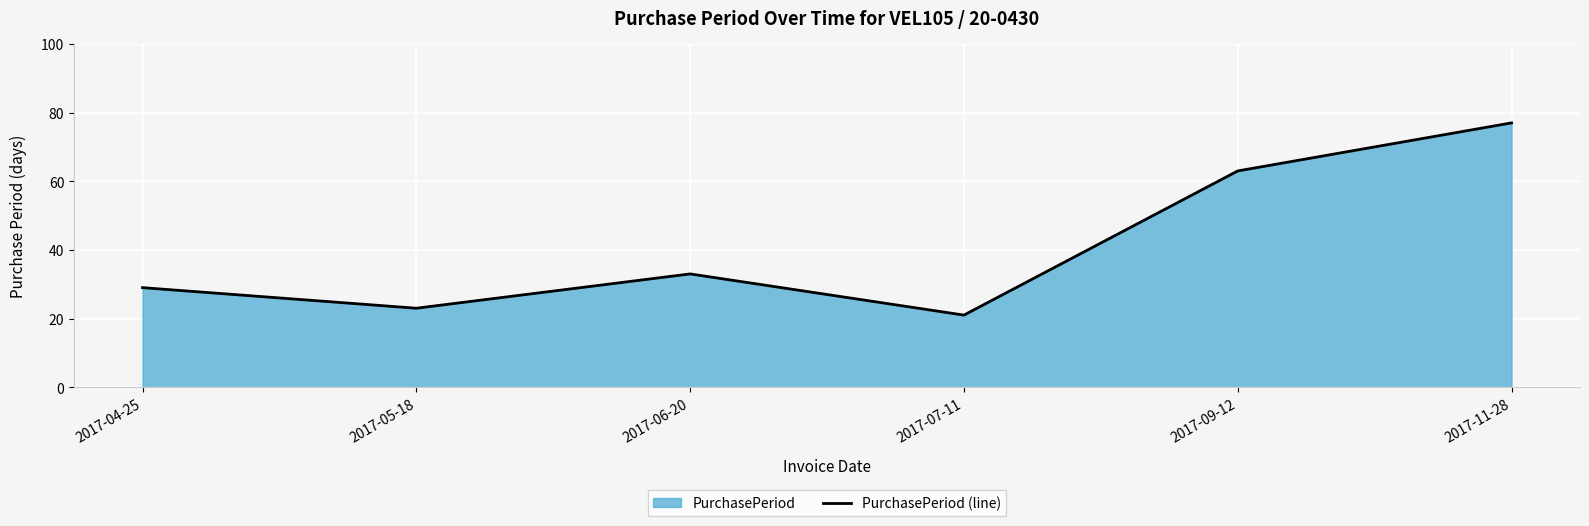

How many values exceed 33?

2